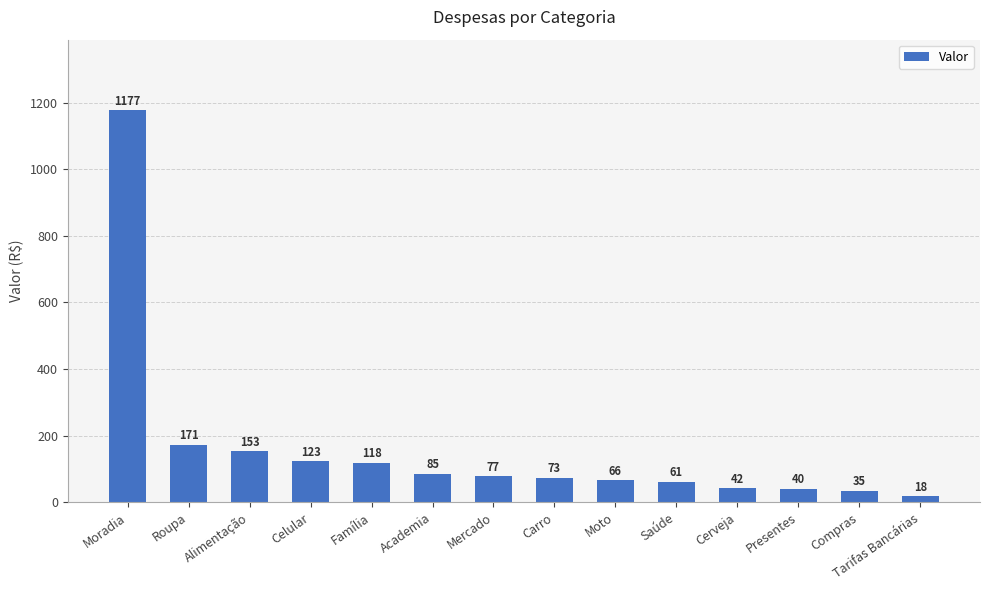

What position from the right is Moto?

6